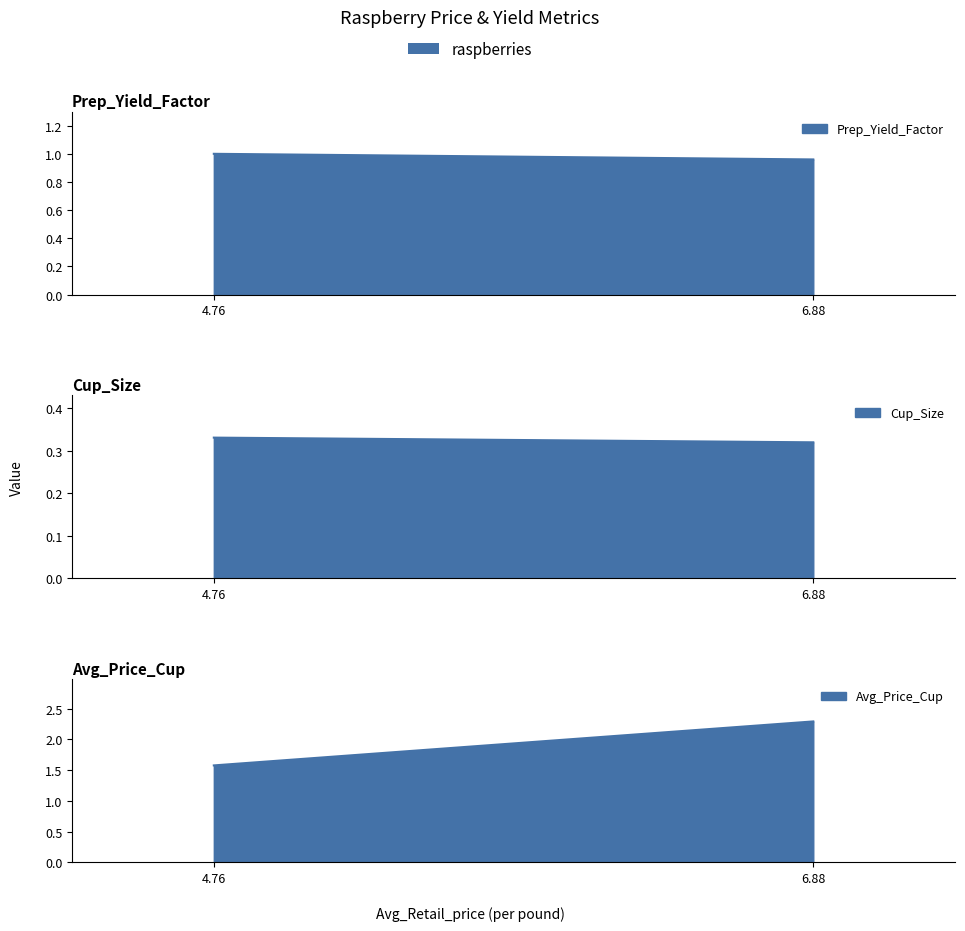

Between 6.8777023246 and 4.7628660377, which series saw the biggest shift?

Avg_Price_Cup